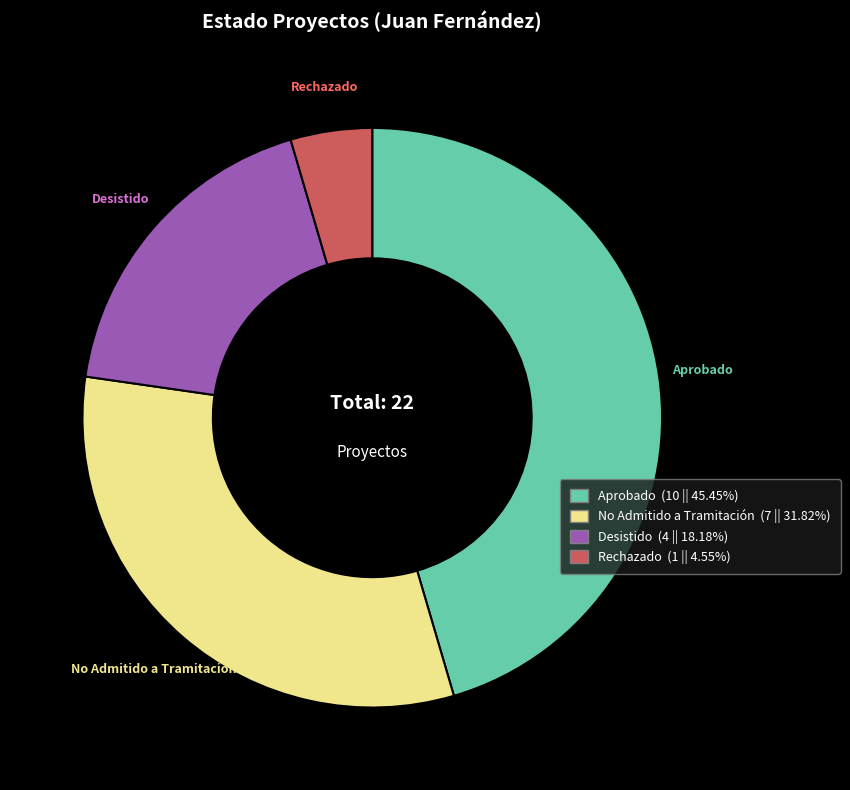

Is the sum of Desistido and Aprobado greater than half?

Yes